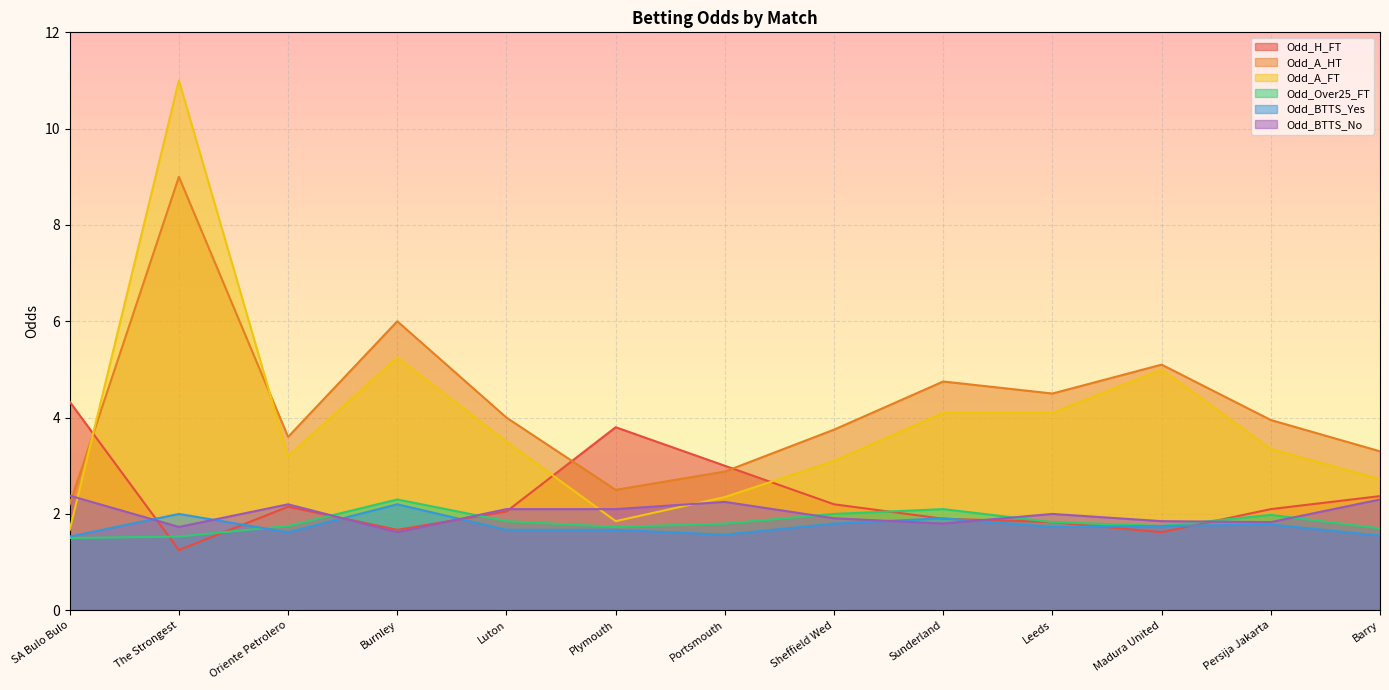

Which series changed the most between Burnley and Persija Jakarta?

Odd_A_HT